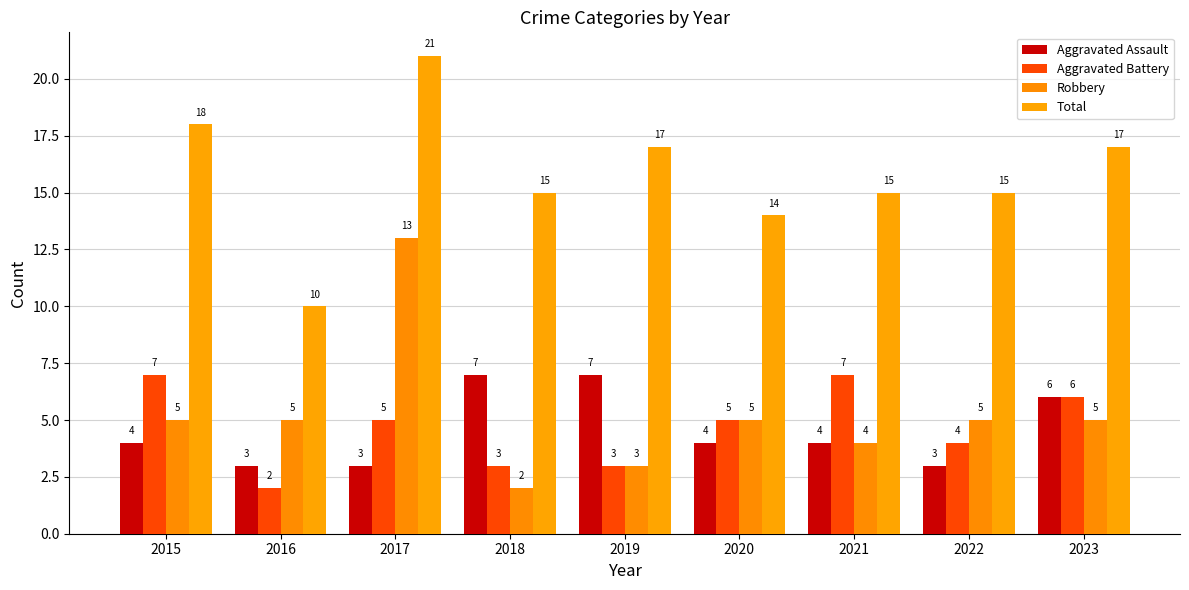

How many categories are shown in the chart?

9